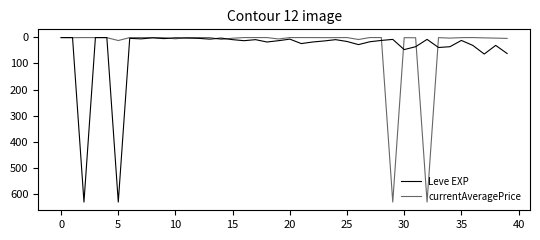

How many lines are shown in the chart?

2